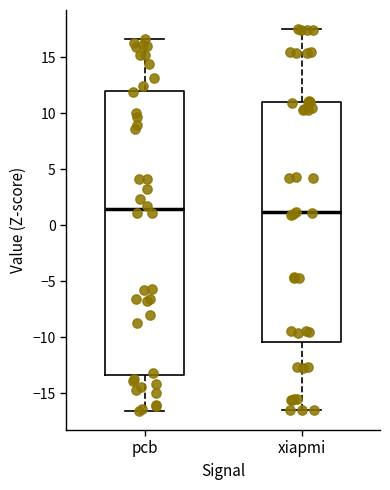

Reading left to right, read every box against the y-axis: the position of its median line, the range the box covers, and the ends of its whiskers. The values are not printed on the chart, so give them approximately, as read against the axis.

pcb: median 1.5, box -13.5 to 12.0, whiskers -16.5 to 16.5
xiapmi: median 1.0, box -10.5 to 11.0, whiskers -16.5 to 17.5